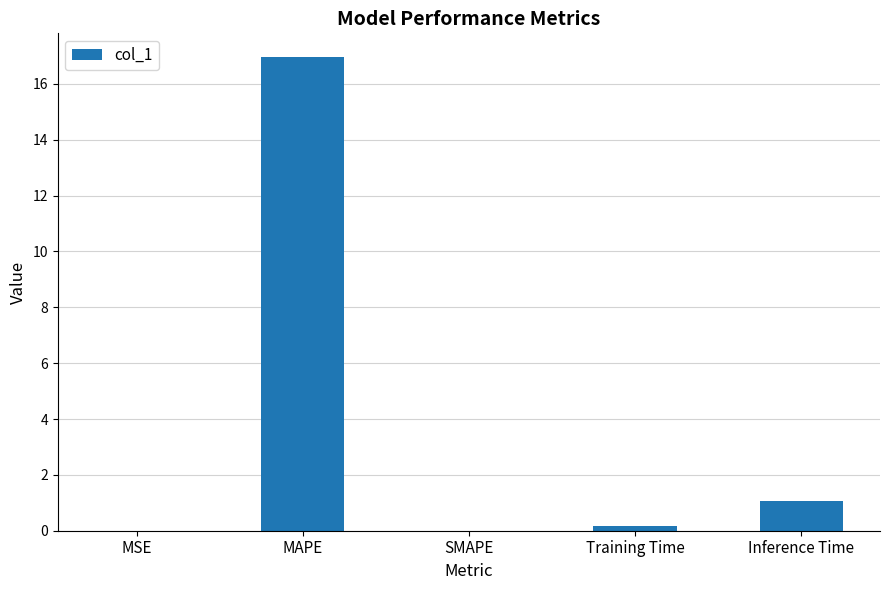

Are the bars horizontal?

No